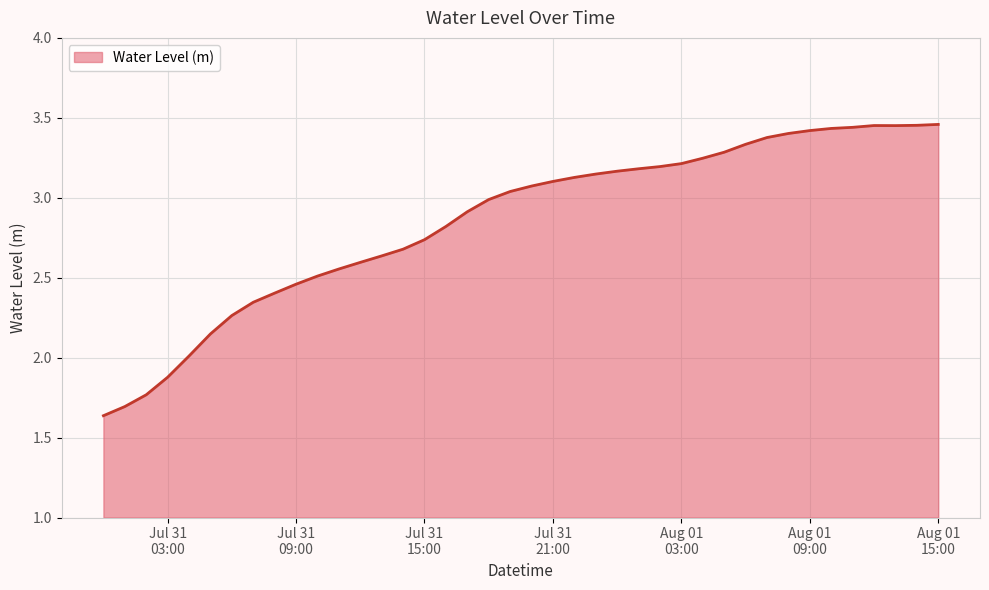

True or false: there are more than 2 points higher than both neighbors.

False